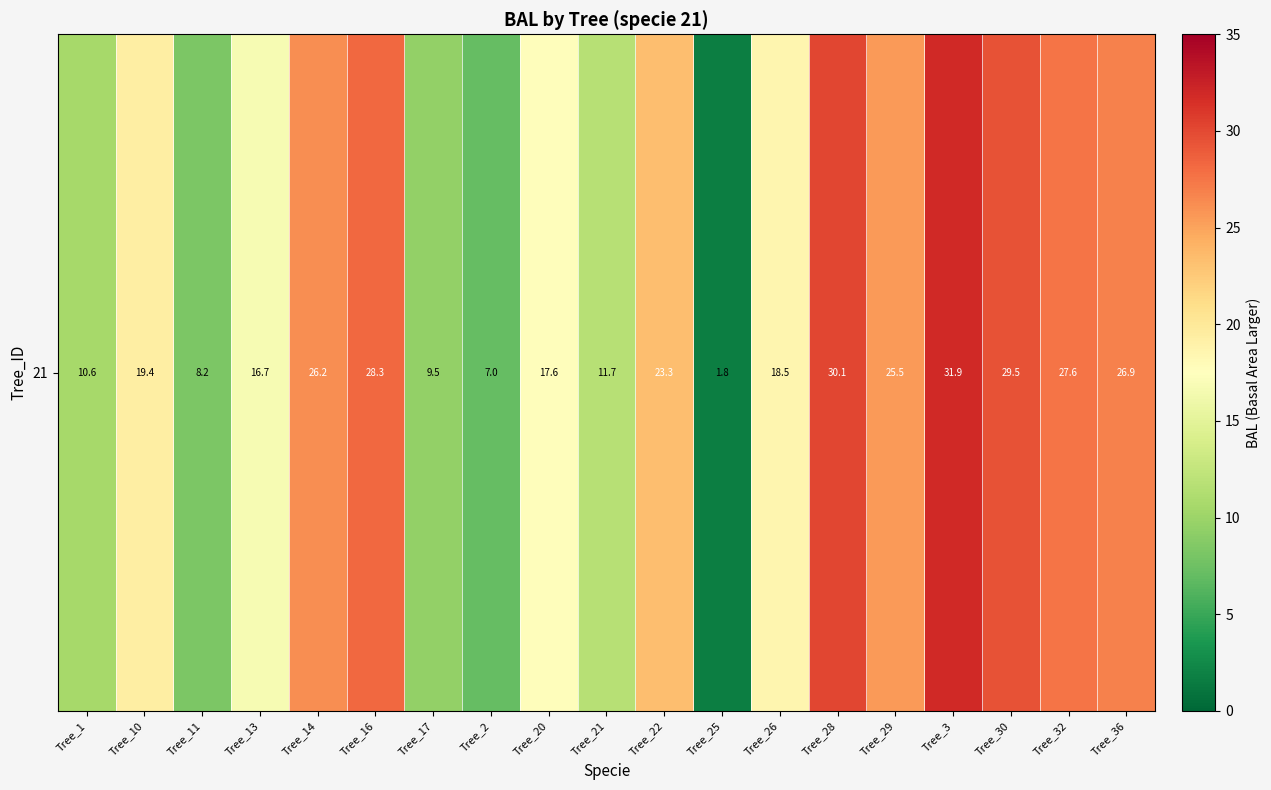

List the labels in order of value, smallest first.

Tree_25, Tree_2, Tree_11, Tree_17, Tree_1, Tree_21, Tree_13, Tree_20, Tree_26, Tree_10, Tree_22, Tree_29, Tree_14, Tree_36, Tree_32, Tree_16, Tree_30, Tree_28, Tree_3